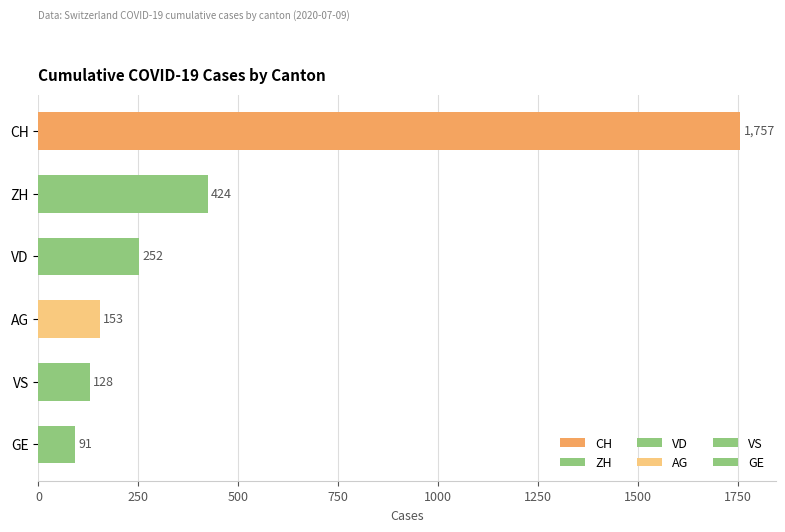

True or false: CH has a value of 407 at 2020-06-14.

False